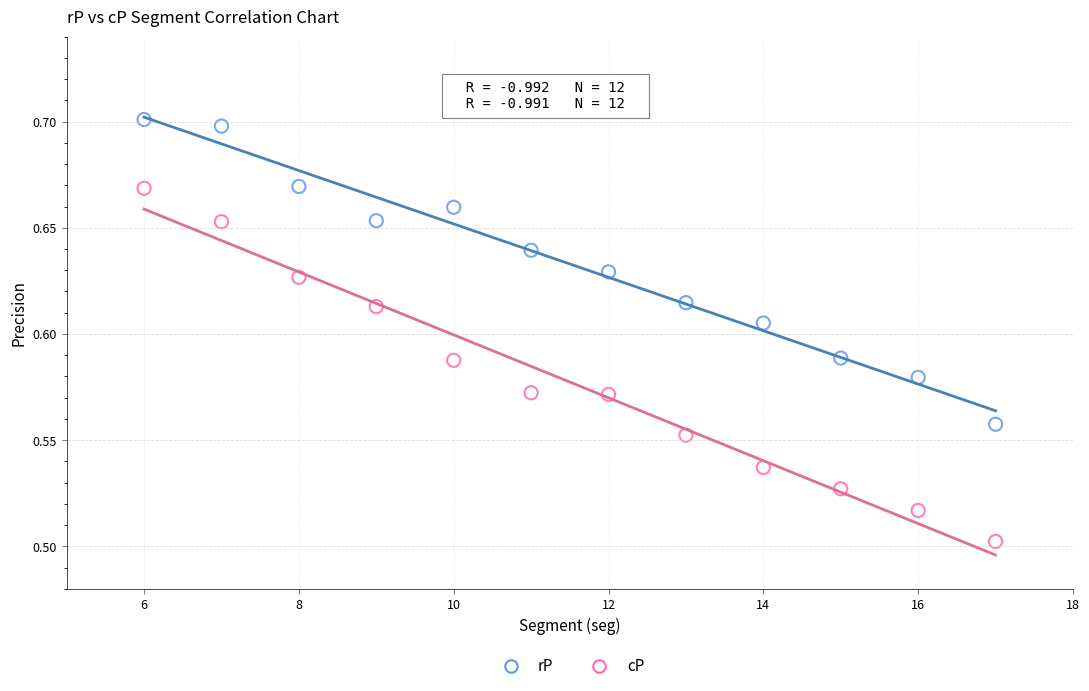

Which series reaches the maximum Y coordinate?

rP